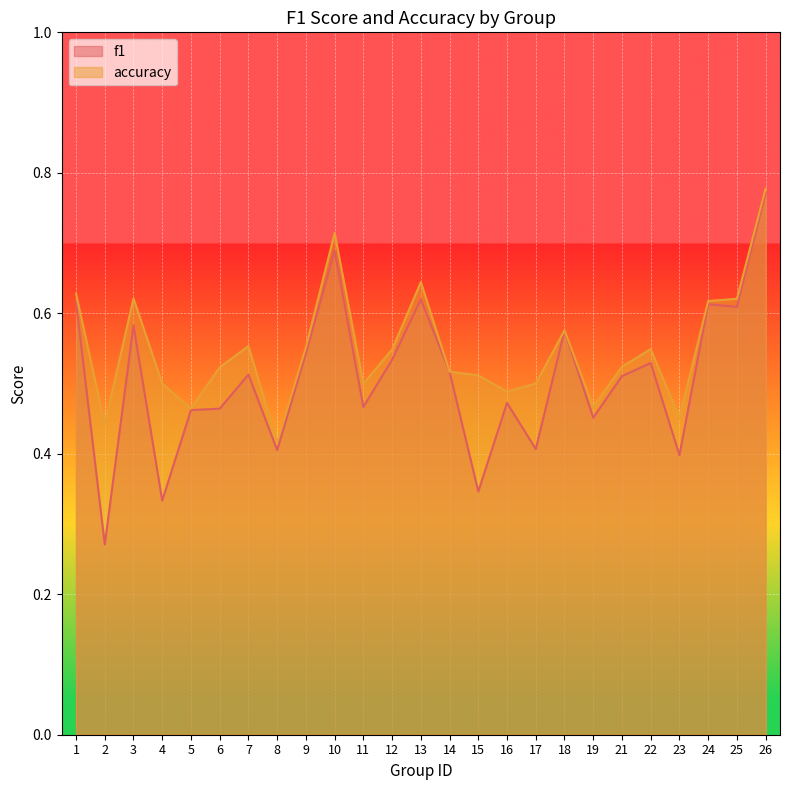

At which category is the sum across all series the highest?

26